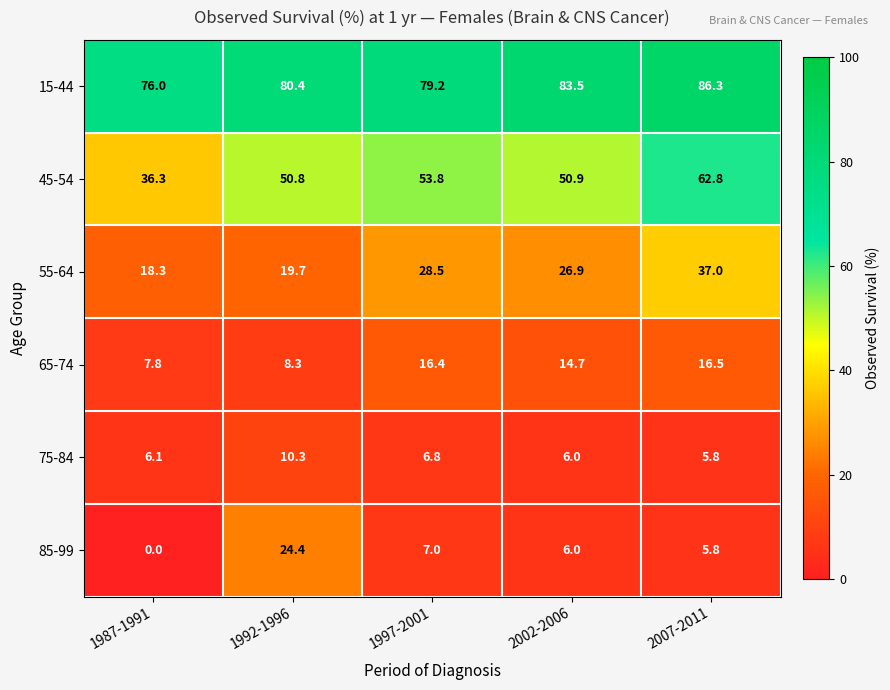

What is the spread (max minus min) of values at 1997-2001?

72.4